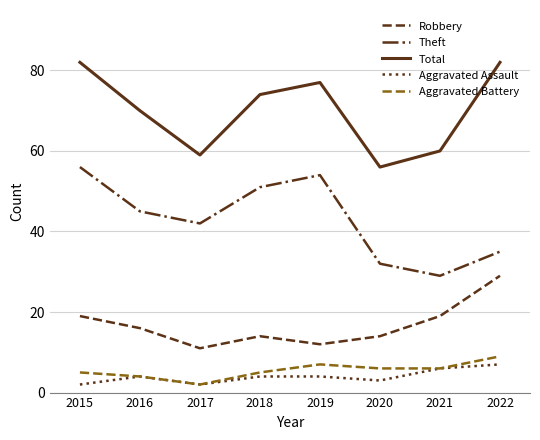

Reading right to left, transcribe all the data shown in this chart.

Robbery: 2022=29	2021=19	2020=14	2019=12	2018=14	2017=11	2016=16	2015=19
Theft: 2022=35	2021=29	2020=32	2019=54	2018=51	2017=42	2016=45	2015=56
Total: 2022=82	2021=60	2020=56	2019=77	2018=74	2017=59	2016=70	2015=82
Aggravated Assault: 2022=7	2021=6	2020=3	2019=4	2018=4	2017=2	2016=4	2015=2
Aggravated Battery: 2022=9	2021=6	2020=6	2019=7	2018=5	2017=2	2016=4	2015=5